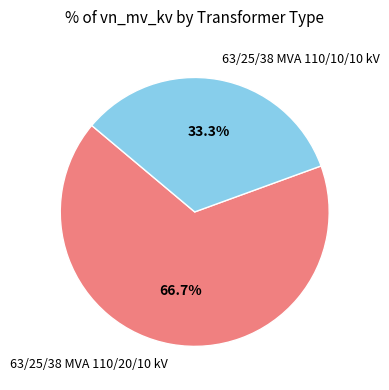

What percentage is the 63/25/38 MVA 110/10/10 kV slice, to the nearest percent?

33%